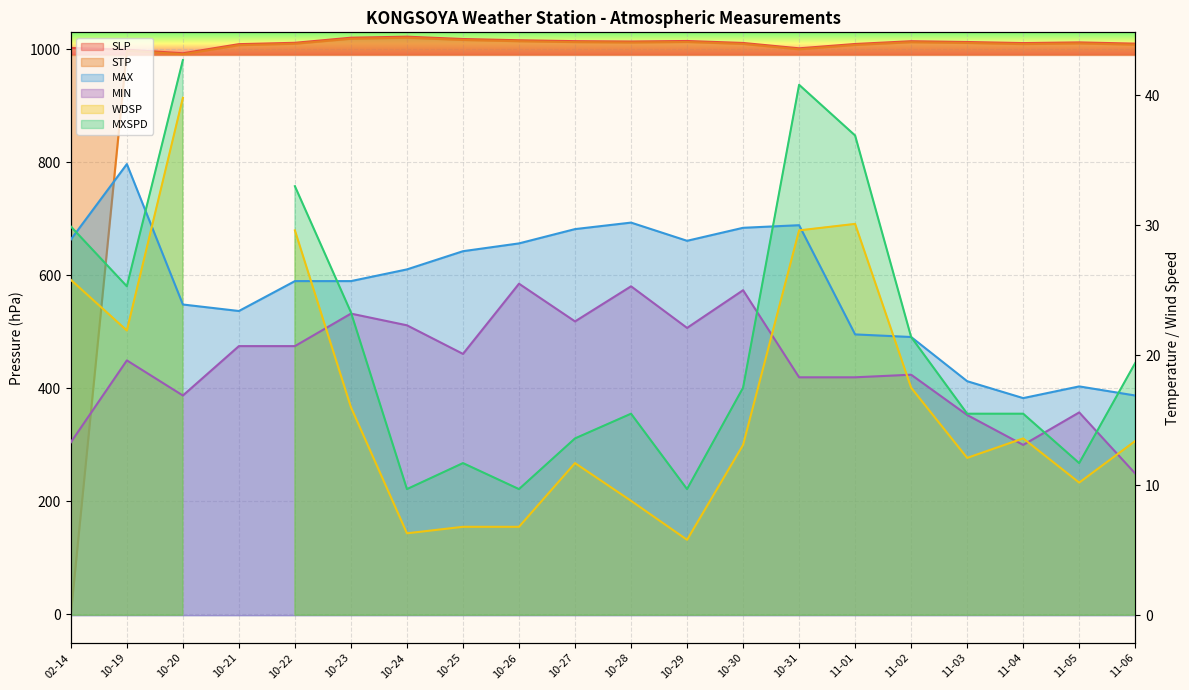

The STP series shows 1011.2 at 11-03. True or false?

True